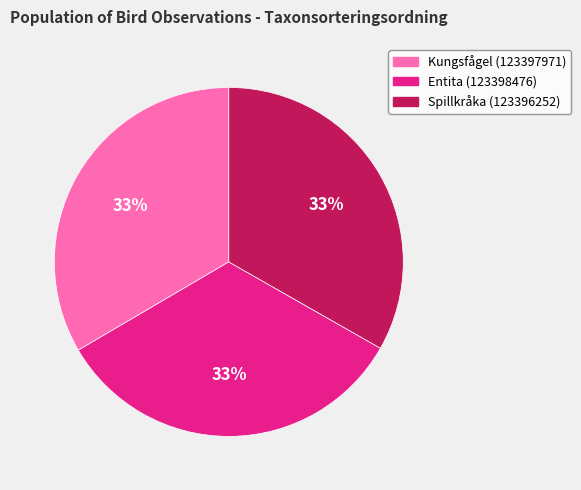

Approximately how many times larger is the value at Entita (123398476) compared to Kungsfågel (123397971)?

1.0